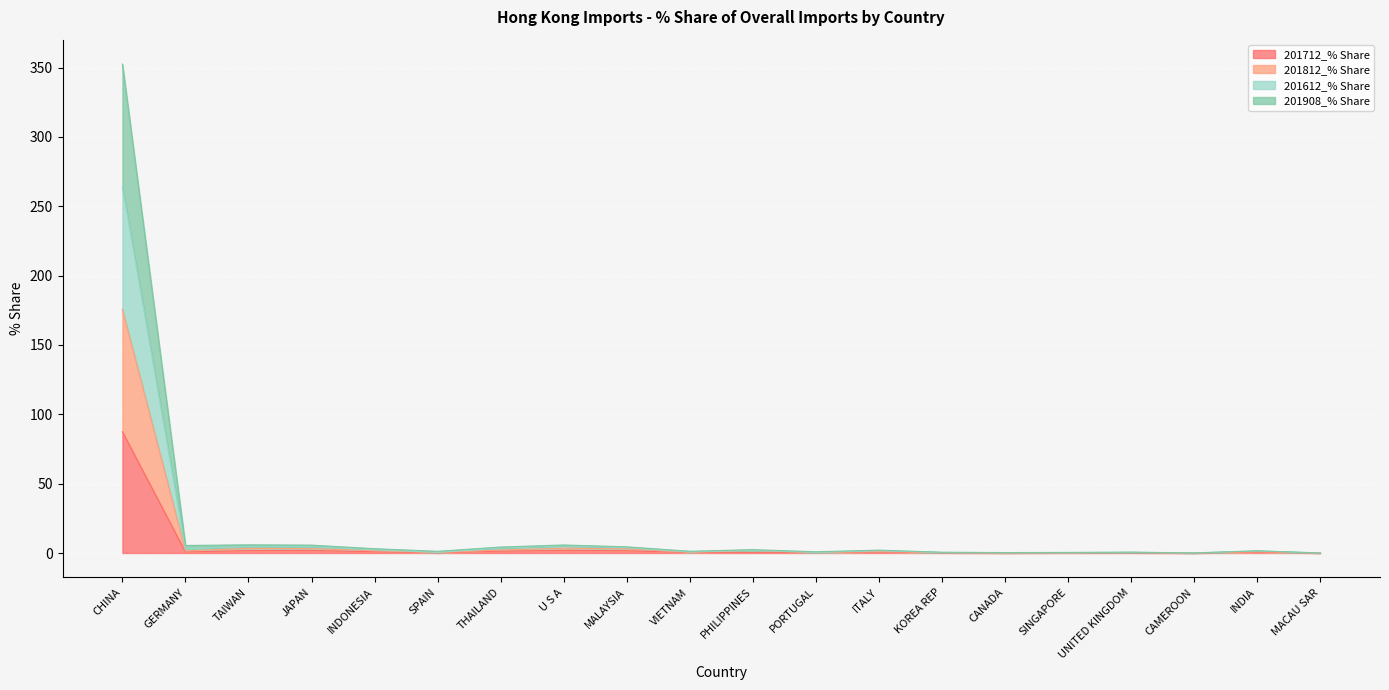

Where is 201712_% Share nearest to the value 43?

U S A